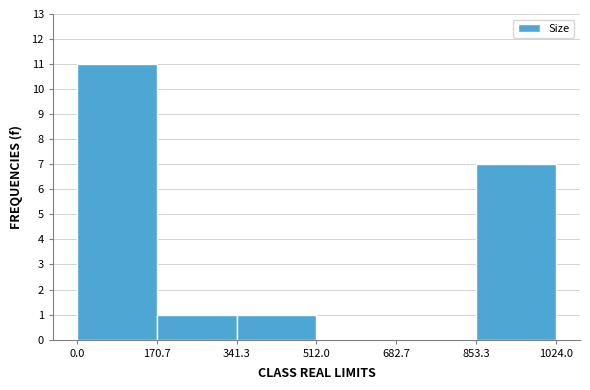

Reading left to right, transcribe this chart: for each bar, give the range it covers on the x-axis and its height. The values are not printed on the chart, so give them approximately, as read against the axis.

0.0 to 170.7: 11
170.7 to 341.3: 1
341.3 to 512.0: 1
512.0 to 682.7: 0
682.7 to 853.3: 0
853.3 to 1024.0: 7